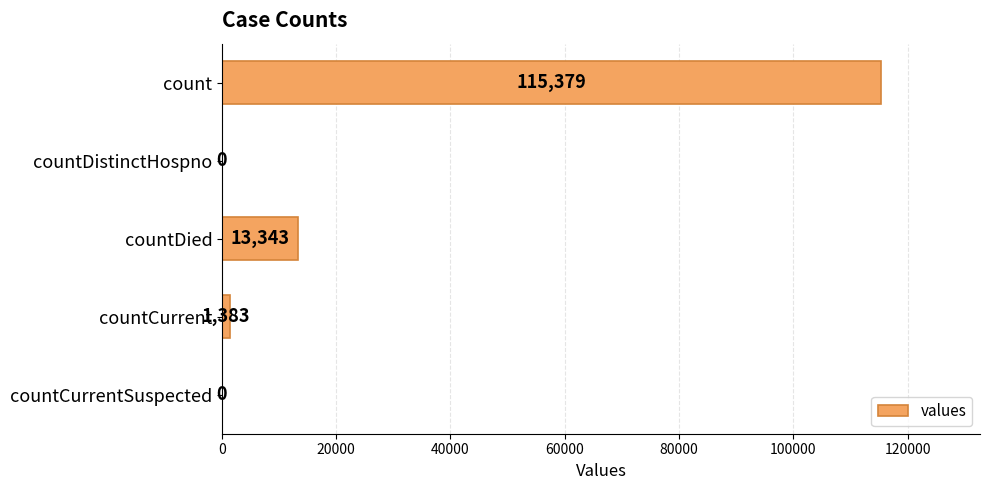

The chart shows a value of 1383 at countCurrent. True or false?

True